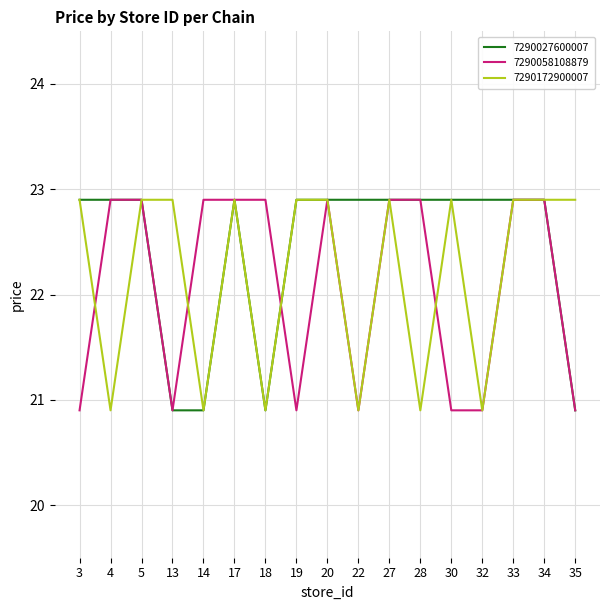

What is the total value across all series at 28?

66.7